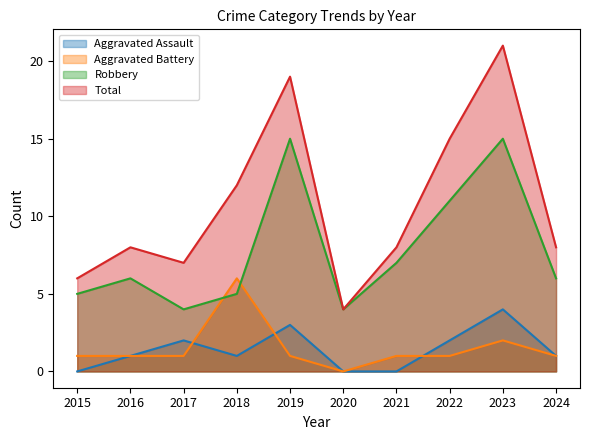

How many data points in Aggravated Assault are less than 1?

3